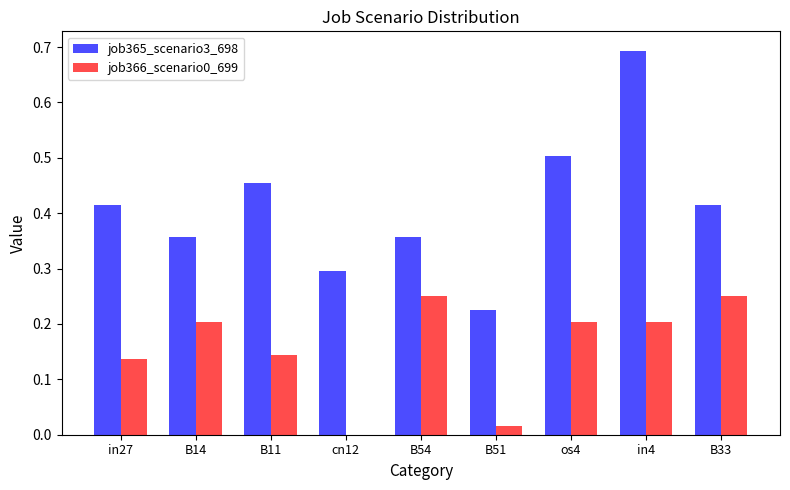

What is the sum of all job366_scenario0_699 values?

1.4